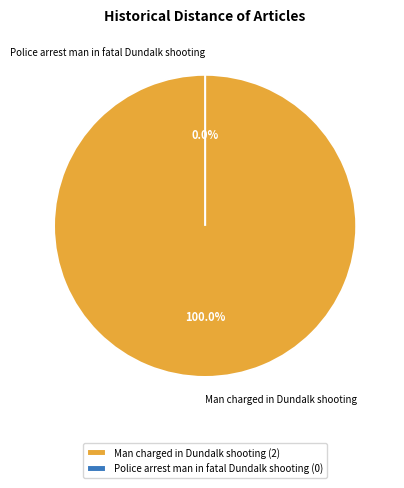

Which slice represents more than half of the pie?

Man charged in Dundalk shooting